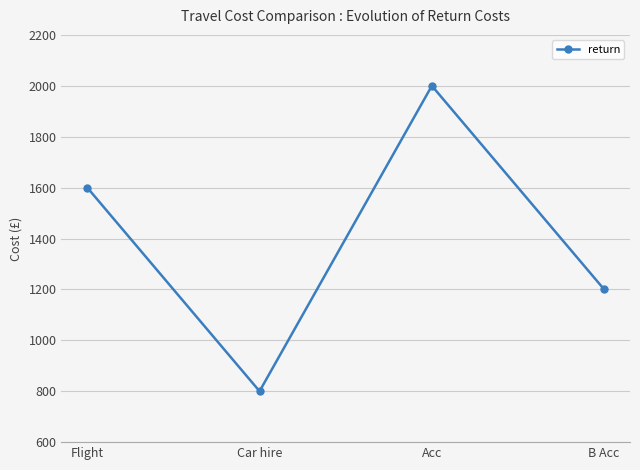

Which category has the highest value across all series?

Acc